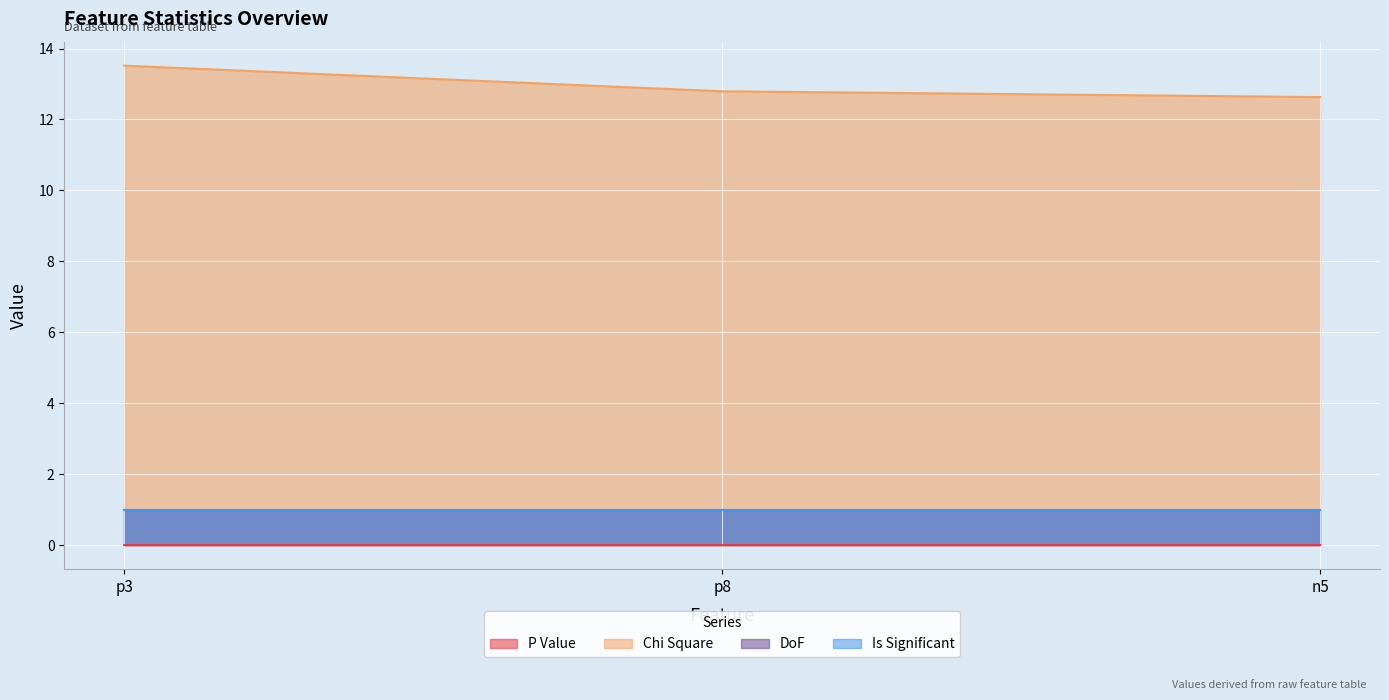

What is the maximum value for Chi Square?

13.5